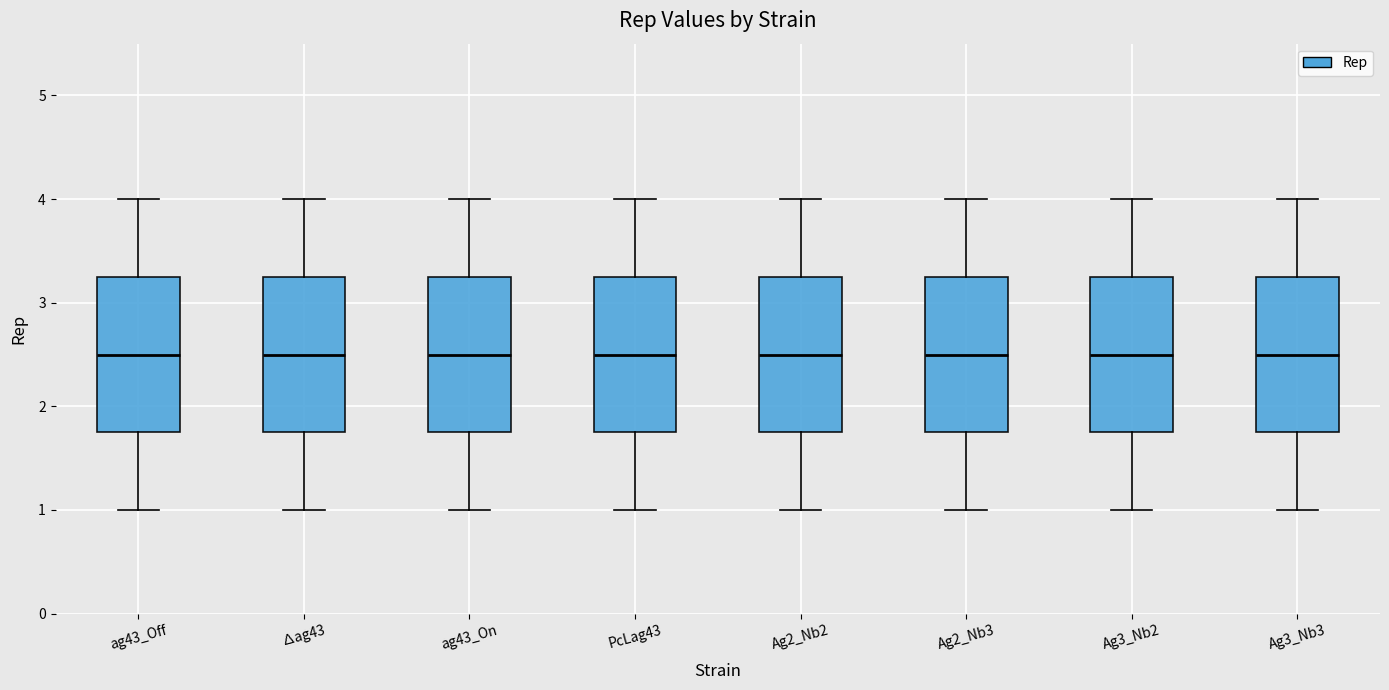

Reading left to right, read every box against the y-axis: the position of its median line, the range the box covers, and the ends of its whiskers. The values are not printed on the chart, so give them approximately, as read against the axis.

ag43_Off: median 2.5, box 1.8 to 3.3, whiskers 1.0 to 4.0
∆ag43: median 2.5, box 1.8 to 3.3, whiskers 1.0 to 4.0
ag43_On: median 2.5, box 1.8 to 3.3, whiskers 1.0 to 4.0
PcLag43: median 2.5, box 1.8 to 3.3, whiskers 1.0 to 4.0
Ag2_Nb2: median 2.5, box 1.8 to 3.3, whiskers 1.0 to 4.0
Ag2_Nb3: median 2.5, box 1.8 to 3.3, whiskers 1.0 to 4.0
Ag3_Nb2: median 2.5, box 1.8 to 3.3, whiskers 1.0 to 4.0
Ag3_Nb3: median 2.5, box 1.8 to 3.3, whiskers 1.0 to 4.0